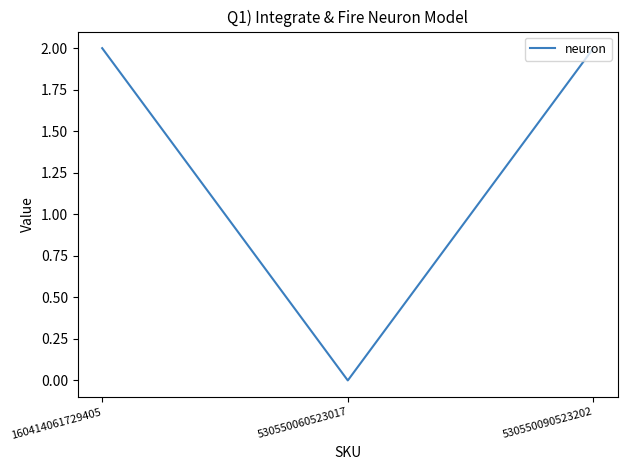

Count the number of data series in this chart.

1